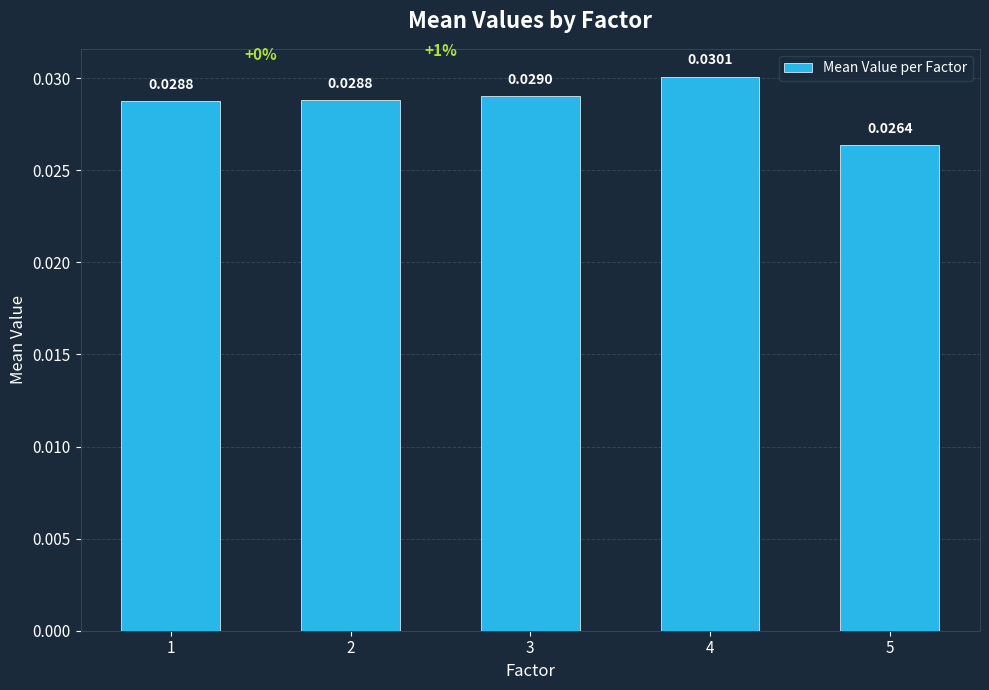

List the labels in order of value, smallest first.

5, 1, 2, 3, 4